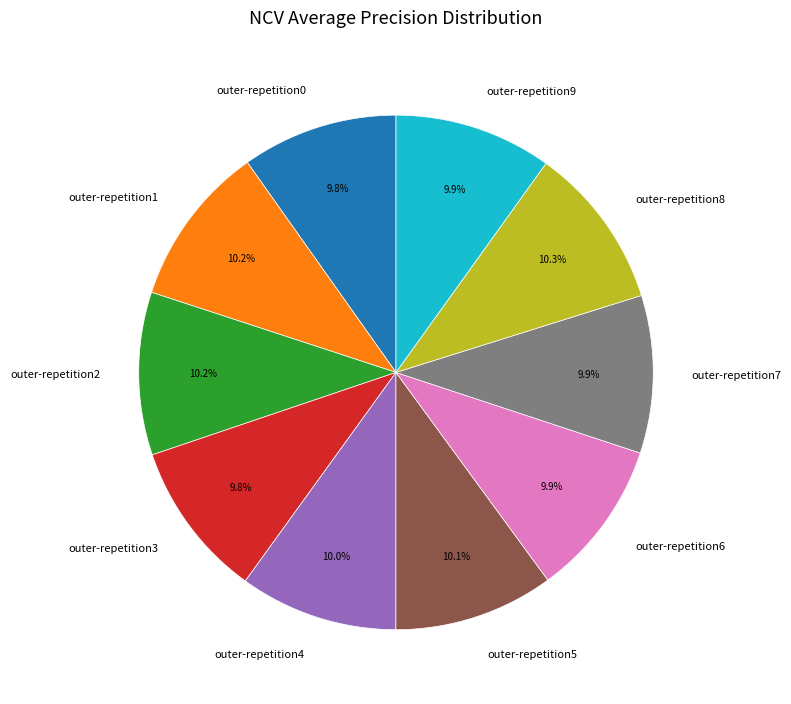

How much of the chart is everything except outer-repetition5?

89.9%